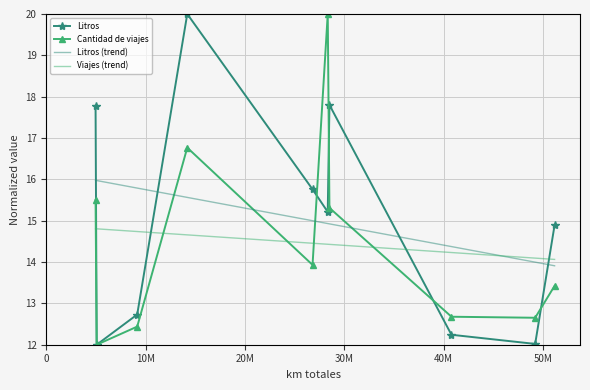

Which series ends up on top after the final intersection of Litros (trend) and Viajes (trend)?

Viajes (trend)